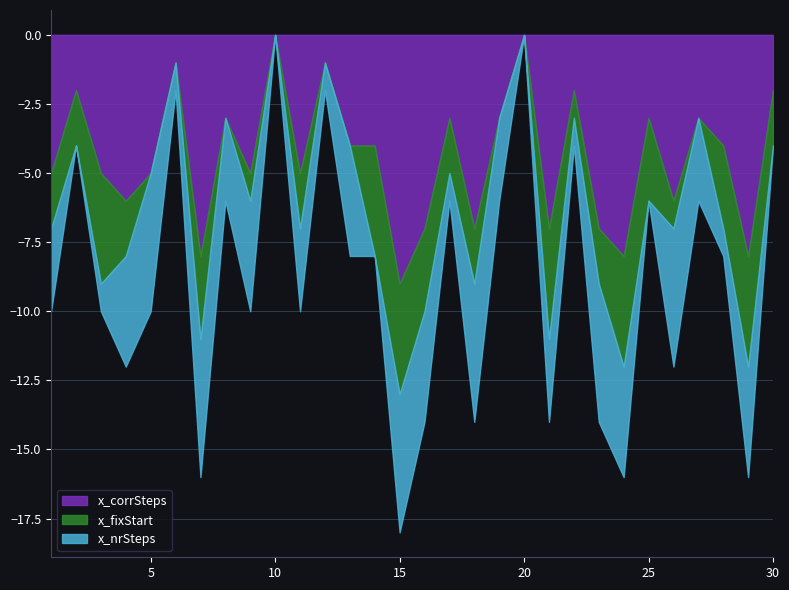

At which label does x_corrSteps reach its minimum?

15